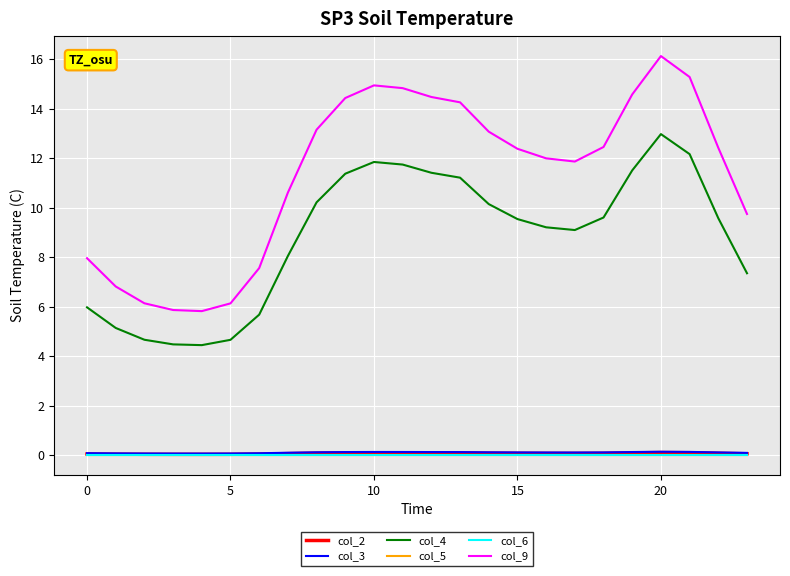

In col_3, how many points are higher than both neighbors (excluding endpoints)?

2